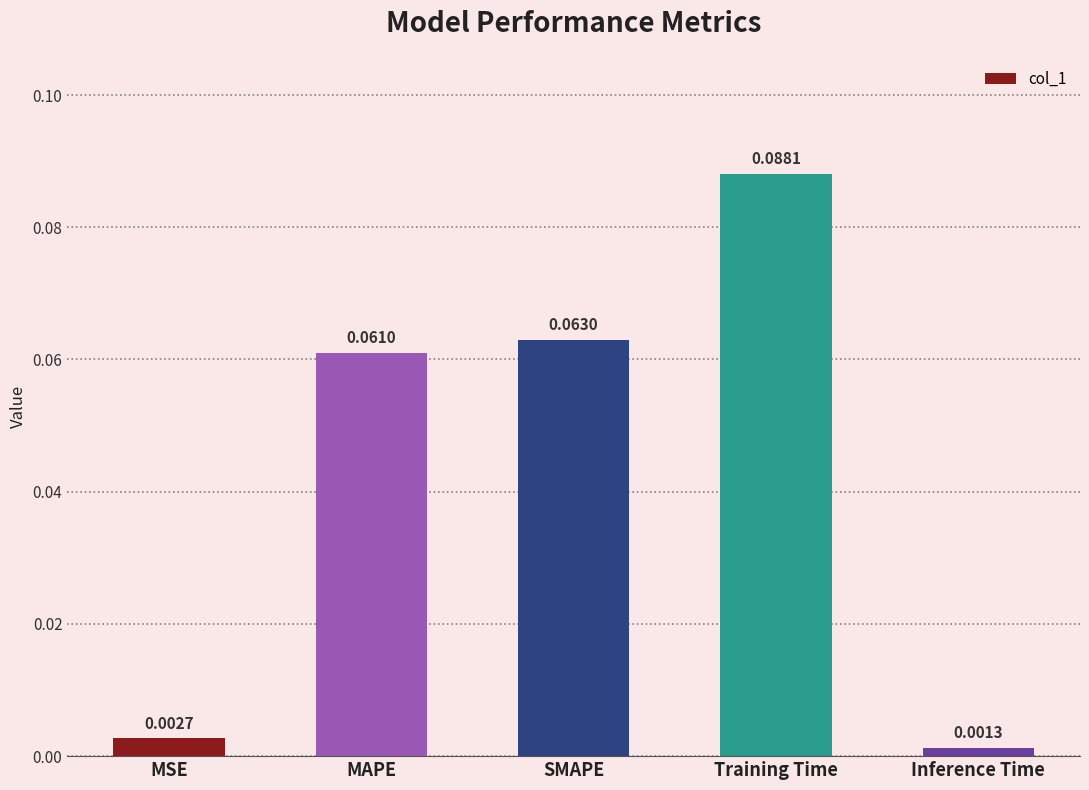

The chart shows a value of 0.0 at Training Time. True or false?

False